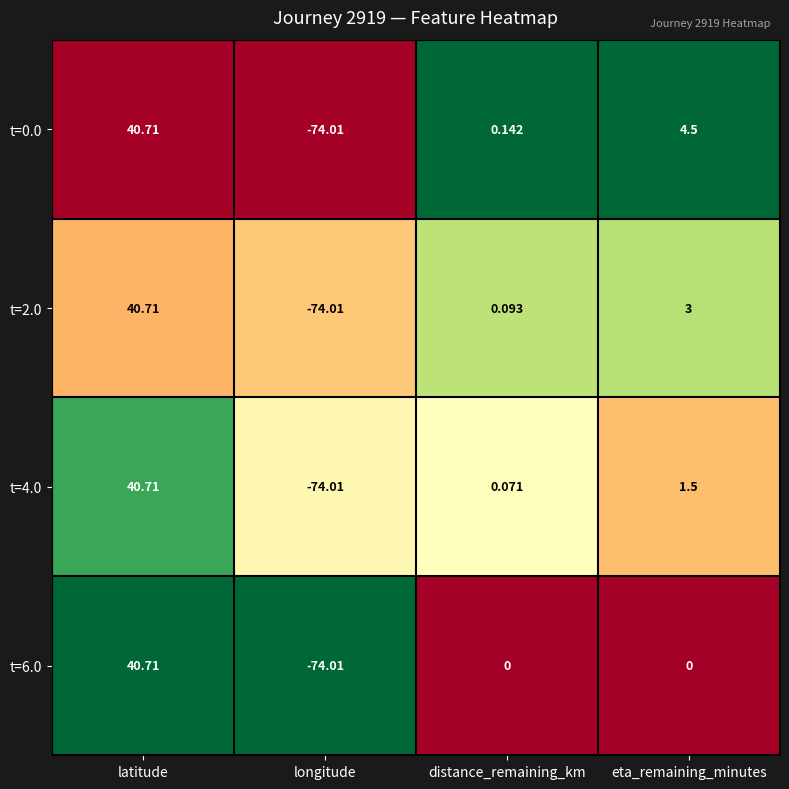

Where does the t=0.0 series first go above 4?

latitude